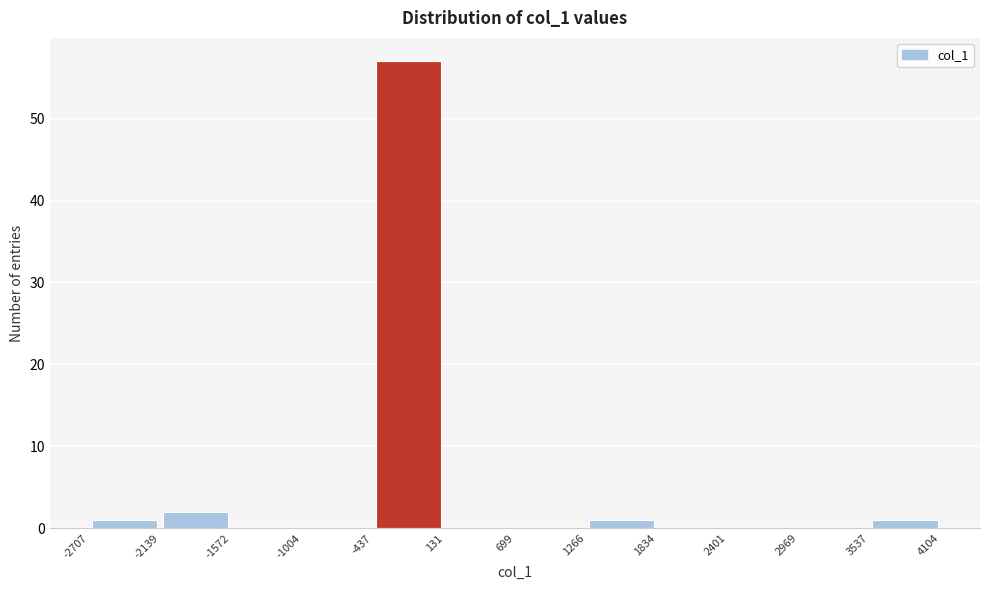

How tall is the bar that spans -437 to 131 on the x-axis? The values are not printed on the chart, so give them approximately, as read against the axis.

57